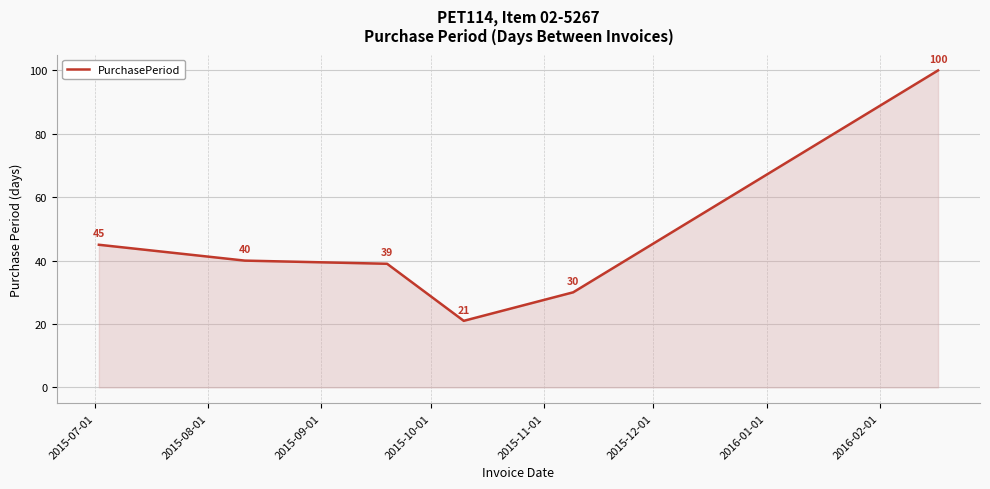

What is the greatest value displayed?

100